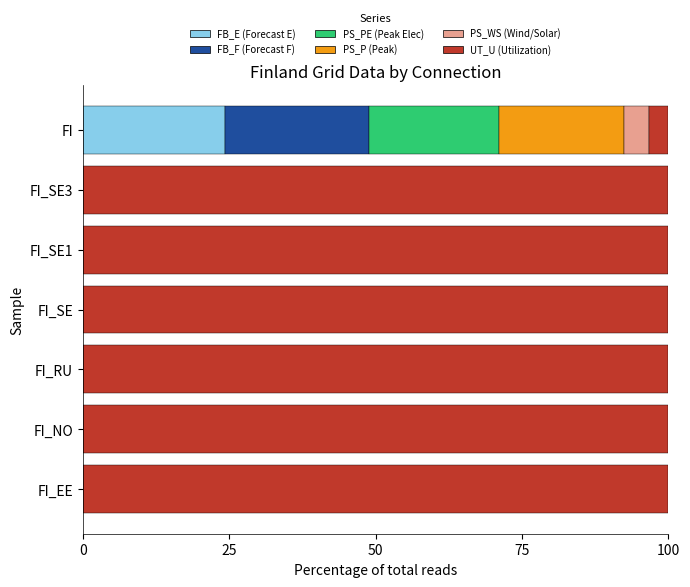

What is the total value across all series at FI_RU?

100.0